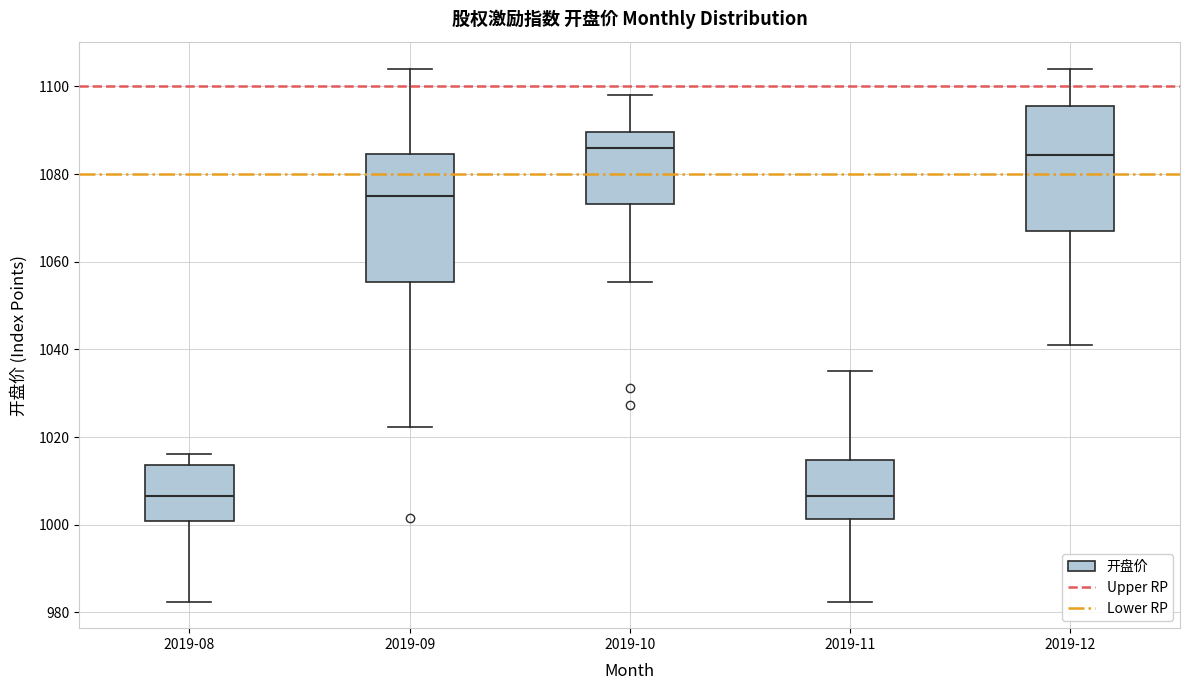

Where does the lower whisker of the box for 2019-11 end on the y-axis? The values are not printed on the chart, so give them approximately, as read against the axis.

982